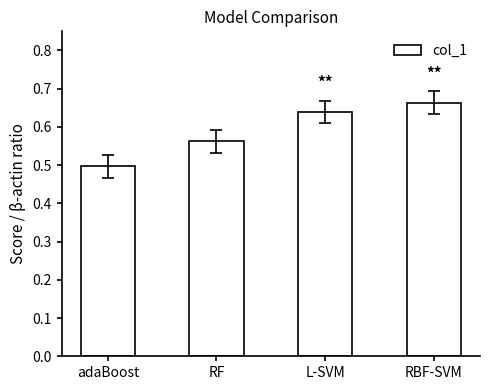

How many bars are there in total?

4